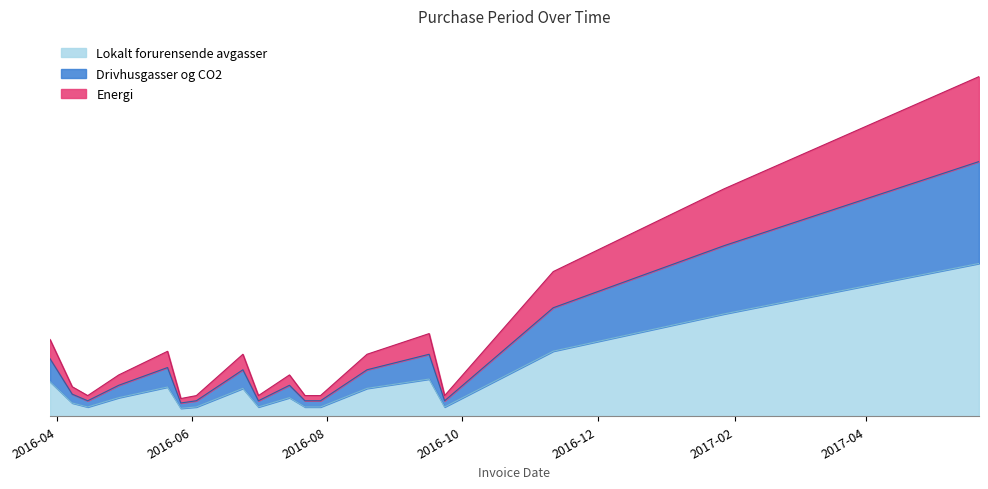

What is the sum of all values?

200.2